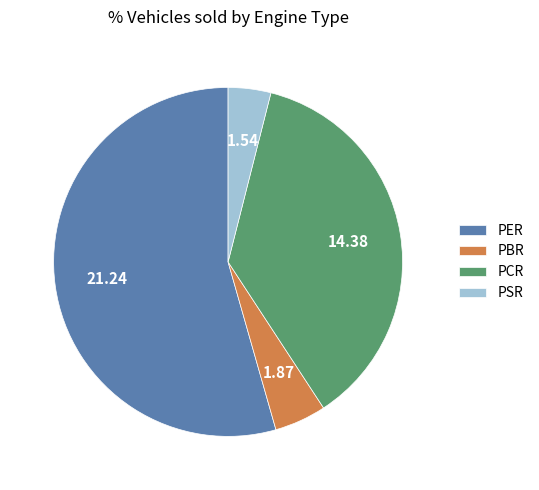

Between PSR and PCR, which is larger?

PCR